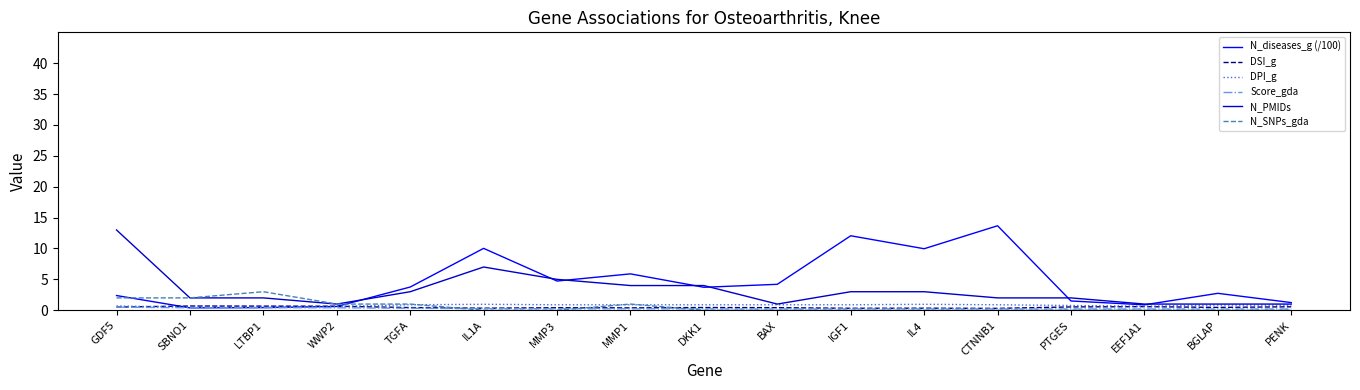

How many intersections are there between N_diseases_g (/100) and Score_gda?

2